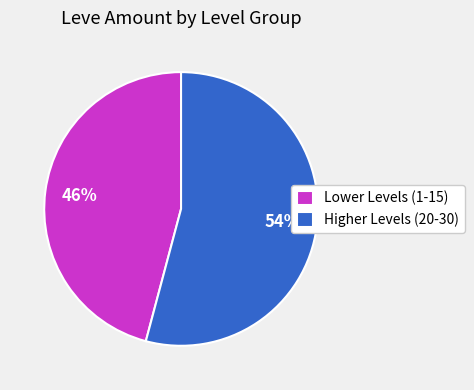

What is the largest slice in the pie chart?

Higher Levels (20-30)